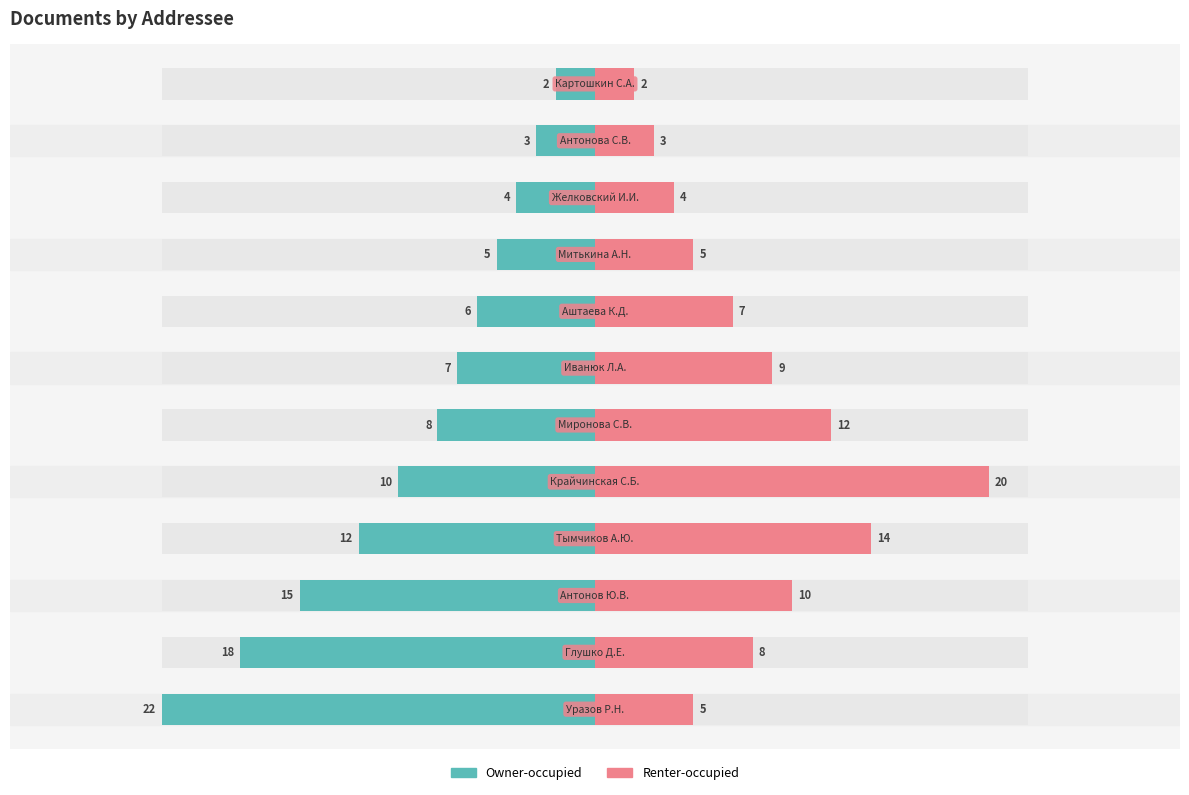

Which series has the widest spread of values?

Owner-occupied